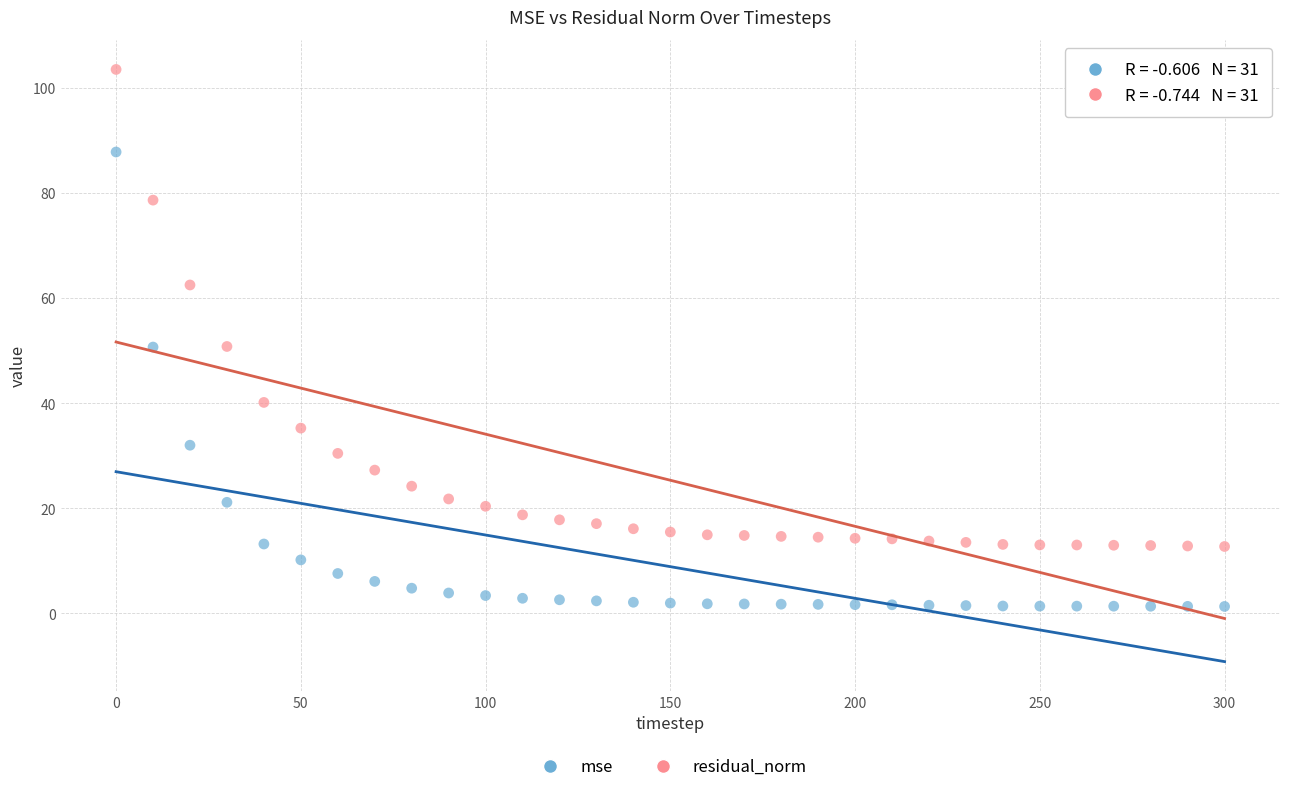

What is the X range (max minus min) for the scatter plot?

300.0